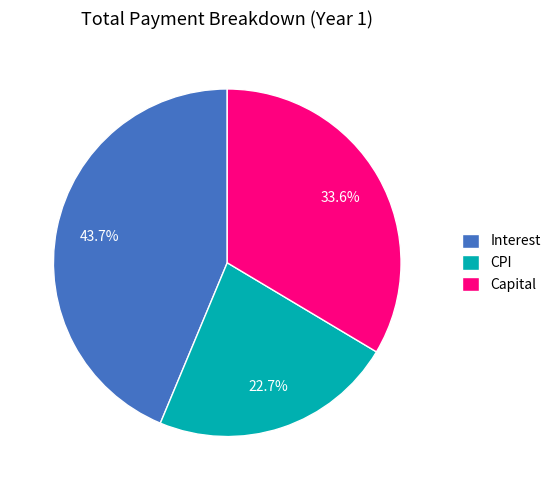

Count the number of slices in the pie.

3